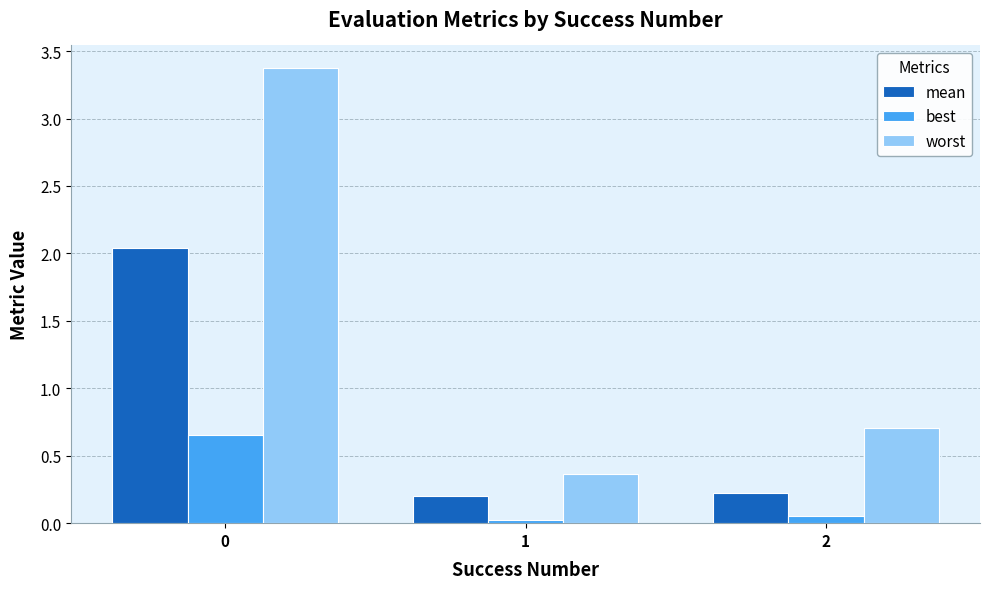

What is the value of the mean bar at the 3rd from the left?

0.2